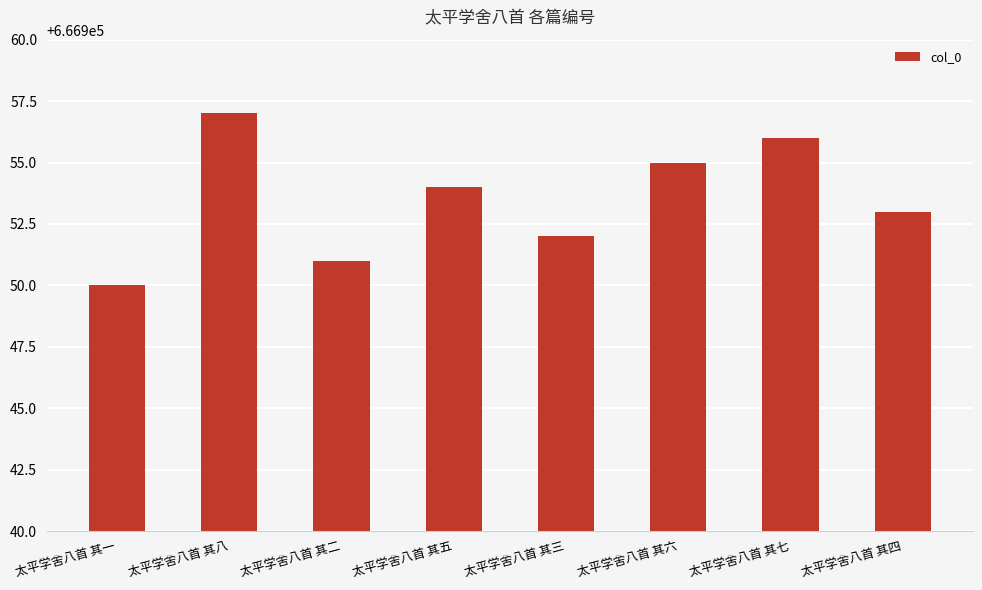

Which has a higher value, 太平学舍八首 其七 or 太平学舍八首 其八?

太平学舍八首 其八